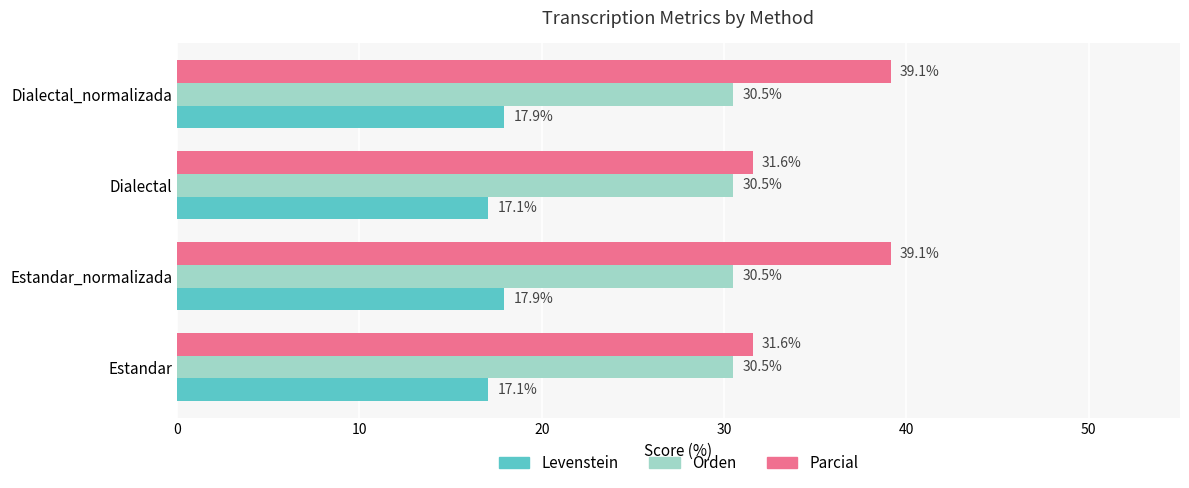

What is the sum of the Orden values at Dialectal and Estandar_normalizada?

61.0